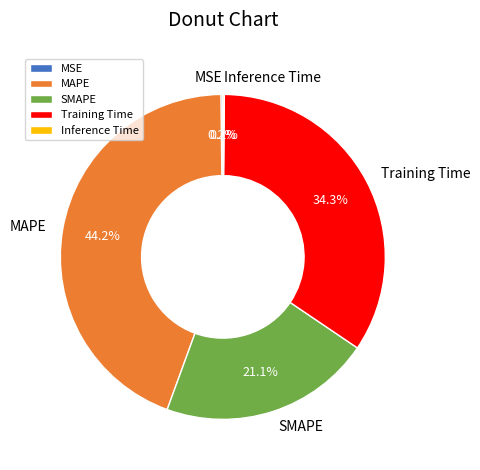

What percentage is NOT represented by Training Time?

65.7%